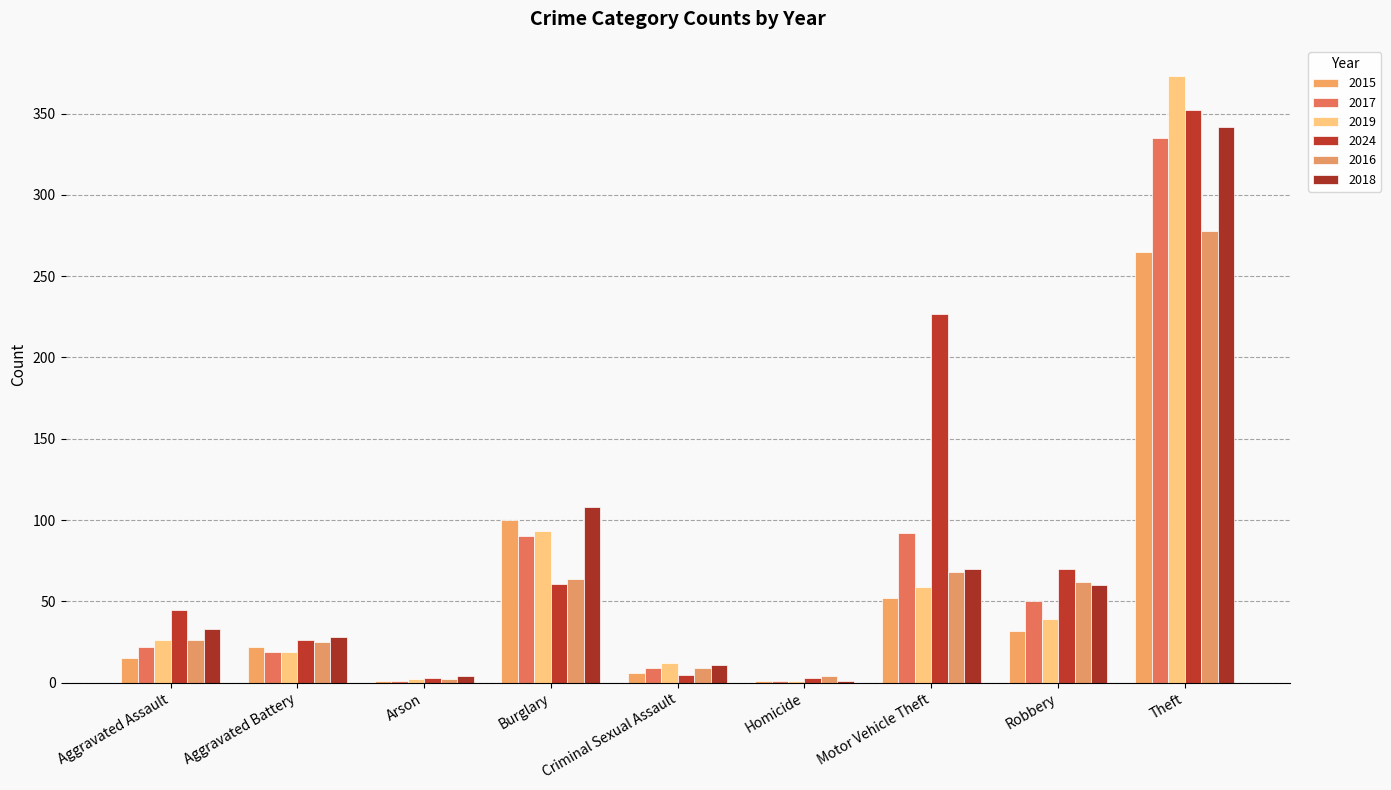

How many groups of bars are there?

9